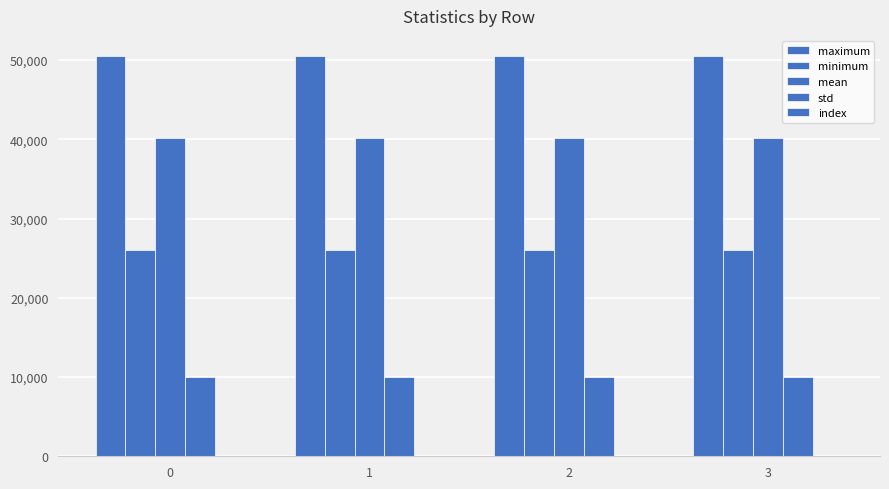

What is the sum of all minimum values?

104113.0